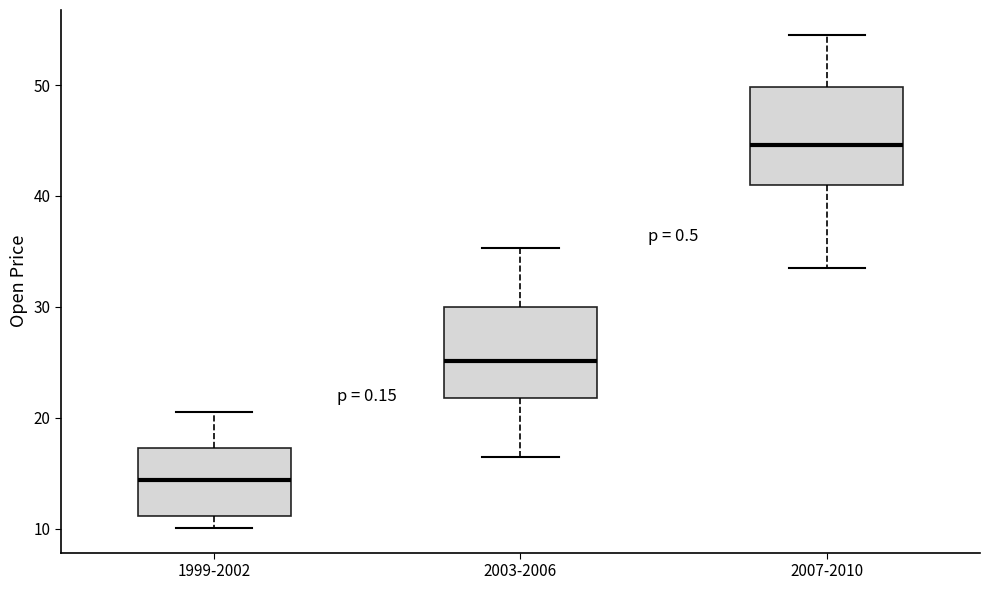

Reading left to right, transcribe this box plot: for each box, give where its median line is, the range the box spans, and where its two whiskers end, as read against the y-axis. The values are not printed on the chart, so give them approximately, as read against the axis.

1999-2002: median 14, box 11 to 17, whiskers 10 to 20
2003-2006: median 25, box 22 to 30, whiskers 16 to 35
2007-2010: median 45, box 41 to 50, whiskers 33 to 55